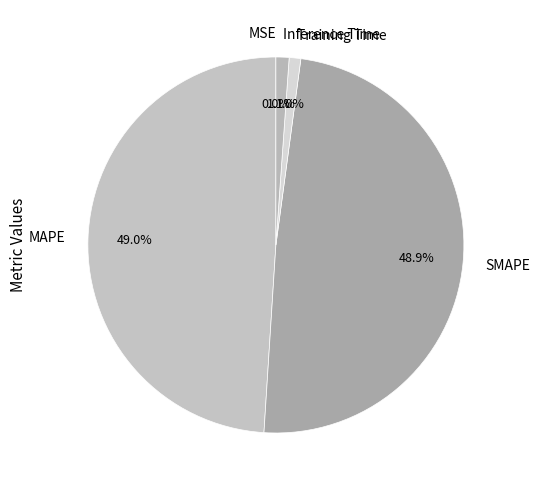

Combined, what portion of the pie is MAPE and SMAPE?

97.9%